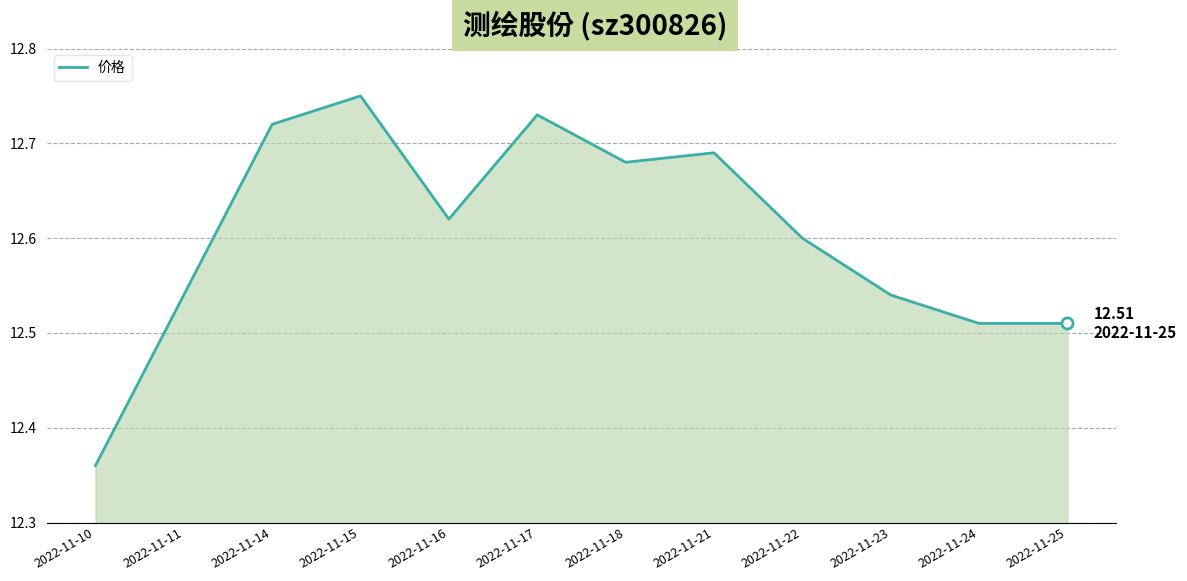

The chart shows a value of 16.9 at 2022-11-22. True or false?

False